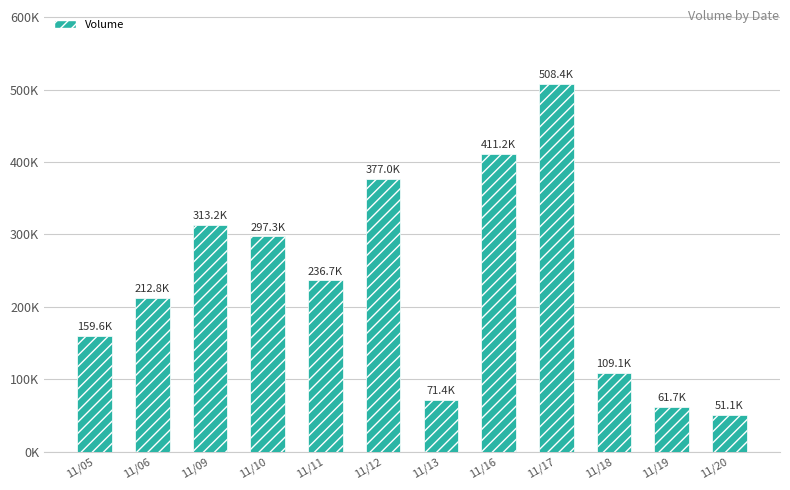

Count the number of categories in the chart.

12